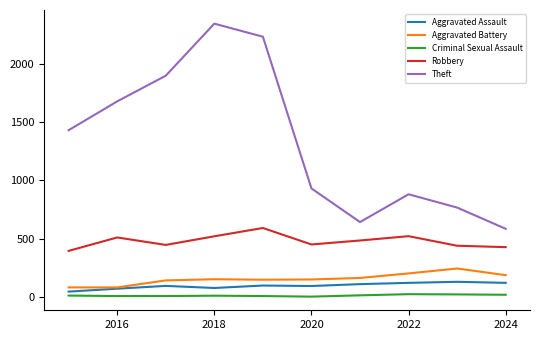

What is the minimum value shown in the chart?

3